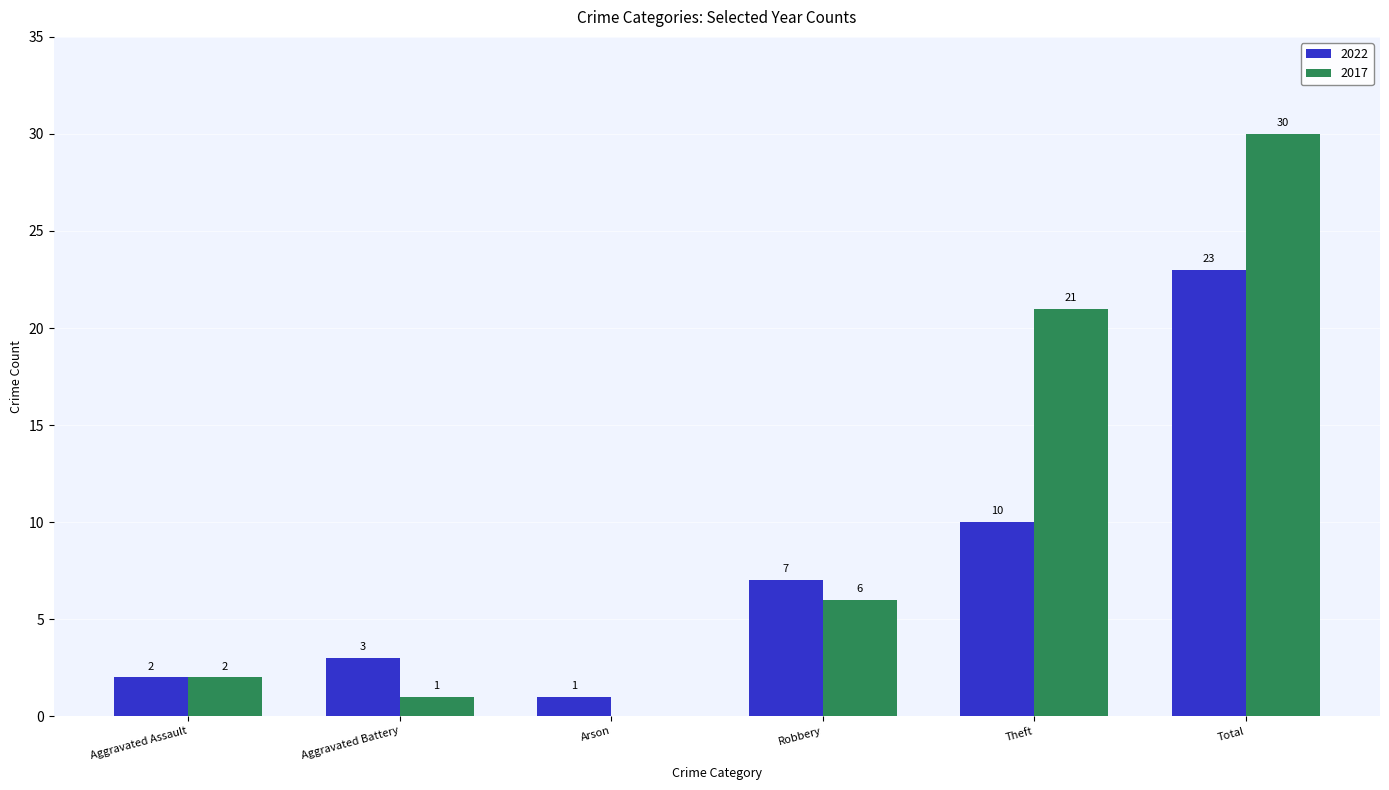

What is the total value across all series at Arson?

1